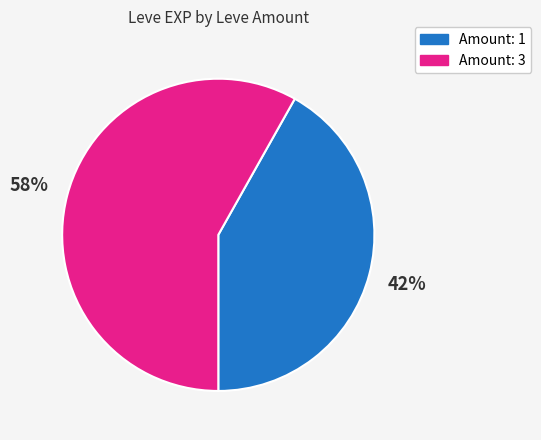

To the nearest percent, what is the difference between the largest and smallest slice percentages?

16%